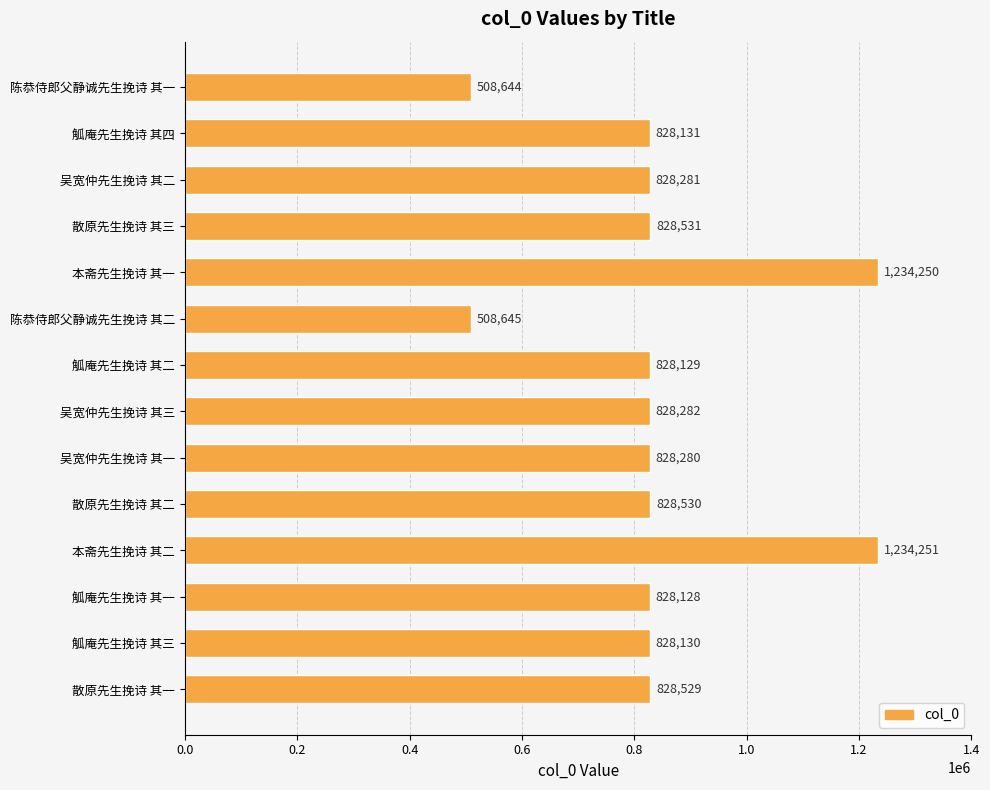

What is the average value?

840624